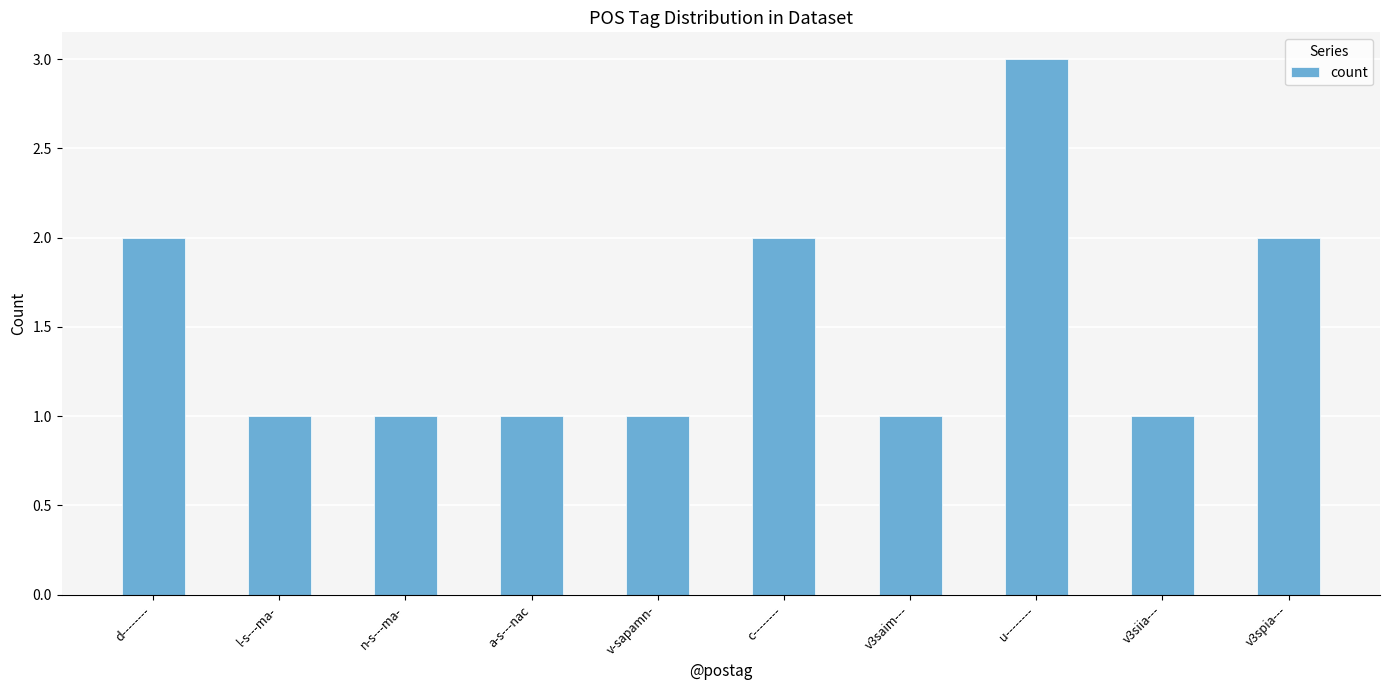

What is the greatest value displayed?

3